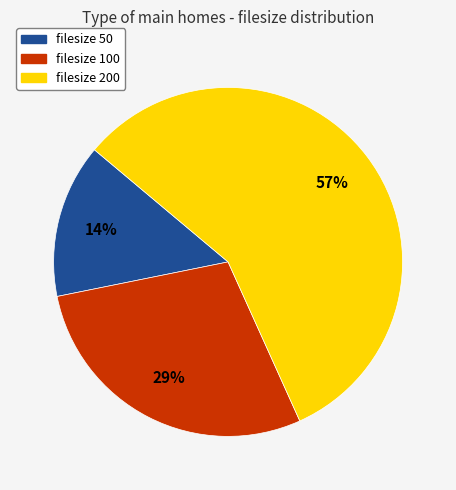

To the nearest percent, what is the difference between the largest and smallest slice percentages?

43%